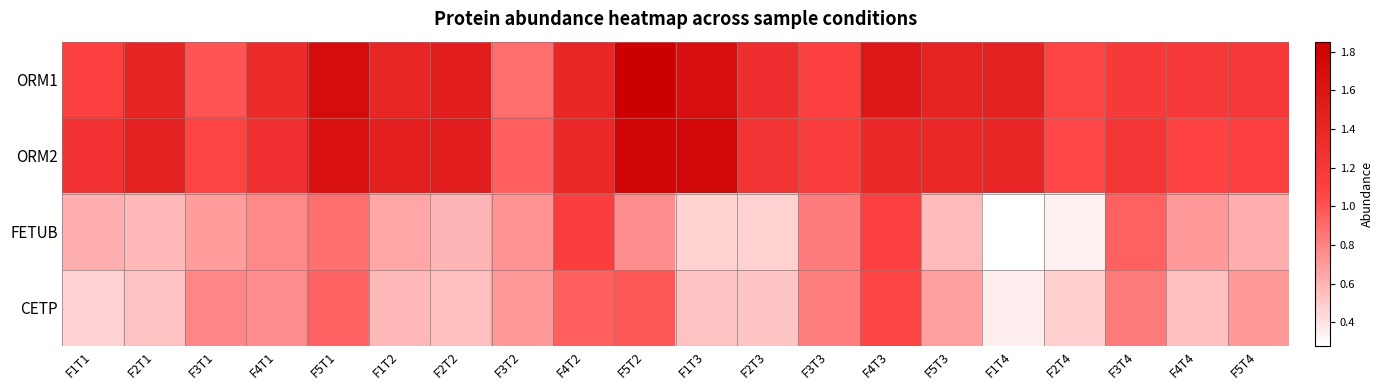

Reading left to right, transcribe all the data shown in this chart.

ORM1: F1T1=1.1	F2T1=1.4	F3T1=1.0	F4T1=1.3	F5T1=1.7	F1T2=1.4	F2T2=1.5	F3T2=0.9	F4T2=1.4	F5T2=1.9	F1T3=1.7	F2T3=1.3	F3T3=1.1	F4T3=1.6	F5T3=1.4	F1T4=1.5	F2T4=1.1	F3T4=1.2	F4T4=1.2	F5T4=1.2
ORM2: F1T1=1.3	F2T1=1.5	F3T1=1.1	F4T1=1.3	F5T1=1.6	F1T2=1.5	F2T2=1.5	F3T2=0.9	F4T2=1.4	F5T2=1.8	F1T3=1.8	F2T3=1.2	F3T3=1.1	F4T3=1.4	F5T3=1.4	F1T4=1.4	F2T4=1.1	F3T4=1.2	F4T4=1.1	F5T4=1.1
FETUB: F1T1=0.6	F2T1=0.6	F3T1=0.7	F4T1=0.8	F5T1=0.9	F1T2=0.6	F2T2=0.6	F3T2=0.7	F4T2=1.1	F5T2=0.8	F1T3=0.5	F2T3=0.5	F3T3=0.8	F4T3=1.1	F5T3=0.6	F1T4=0.3	F2T4=0.3	F3T4=0.9	F4T4=0.7	F5T4=0.6
CETP: F1T1=0.5	F2T1=0.5	F3T1=0.8	F4T1=0.8	F5T1=0.9	F1T2=0.6	F2T2=0.5	F3T2=0.7	F4T2=1.0	F5T2=1.0	F1T3=0.5	F2T3=0.5	F3T3=0.8	F4T3=1.1	F5T3=0.7	F1T4=0.4	F2T4=0.5	F3T4=0.8	F4T4=0.5	F5T4=0.7